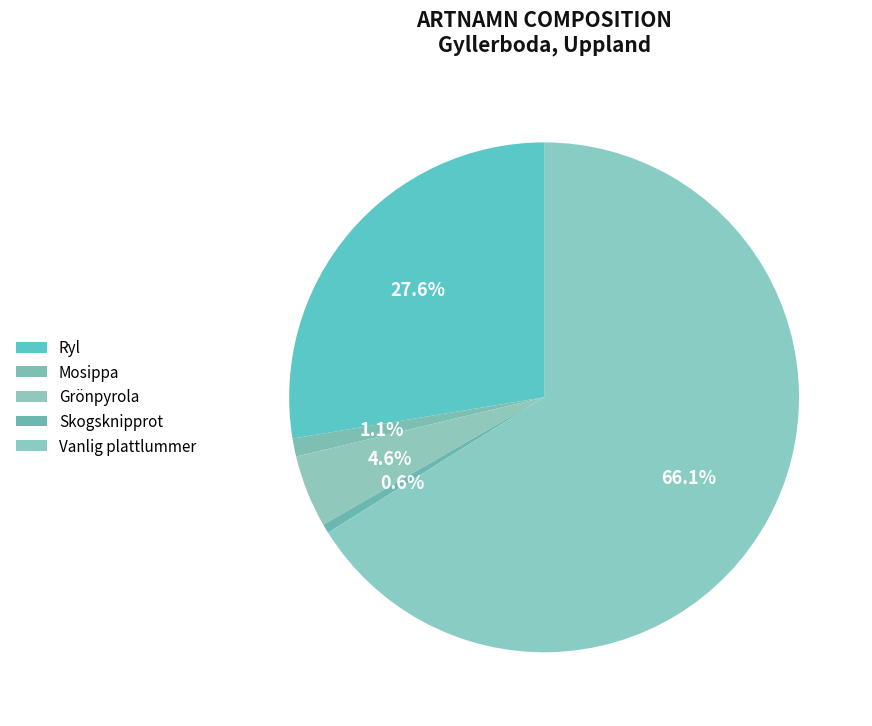

What is the ratio of the value at Vanlig plattlummer to the value at Ryl?

2.4